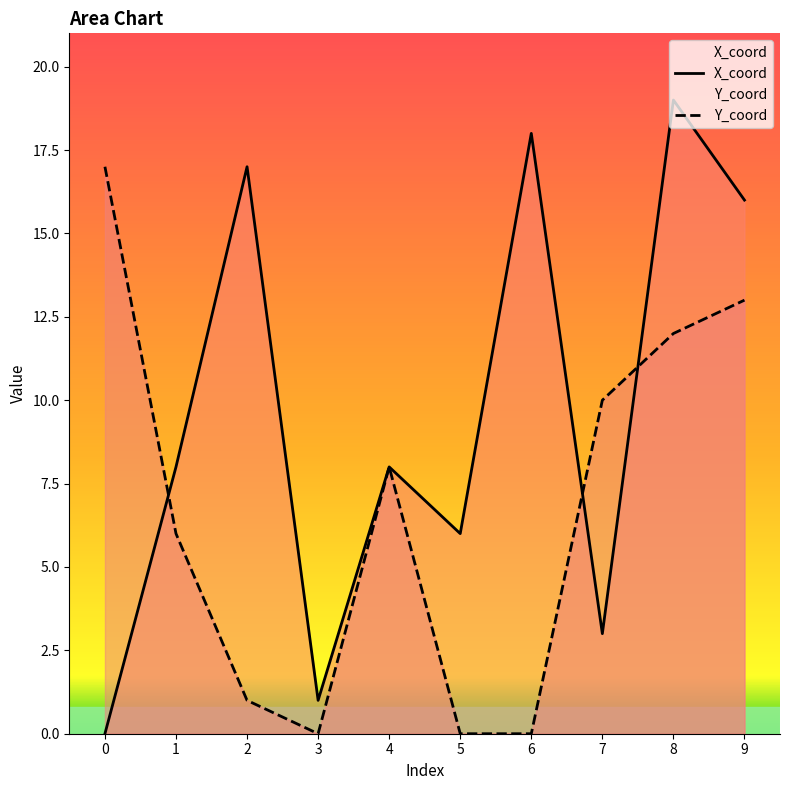

What is the difference between the maximum and minimum values in the X_coord series?

19